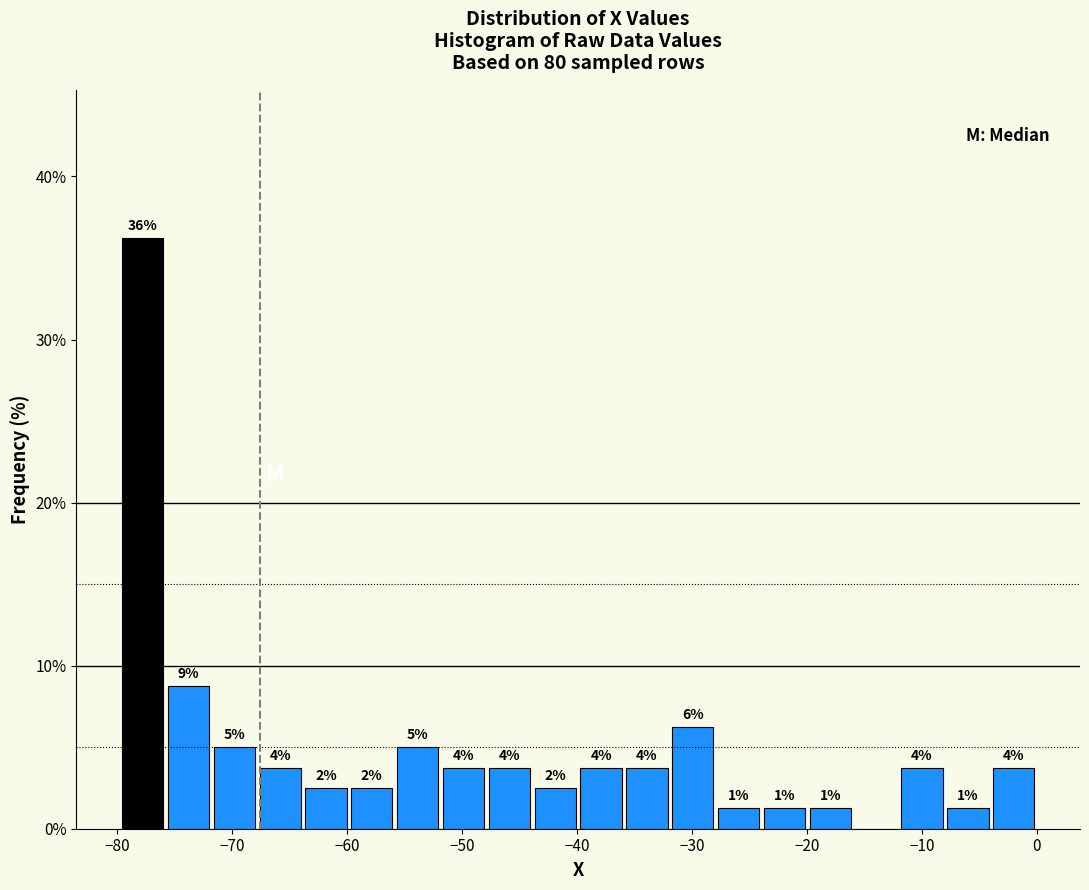

Read against the x-axis, roughly where is the centre of the tallest bar?

-78